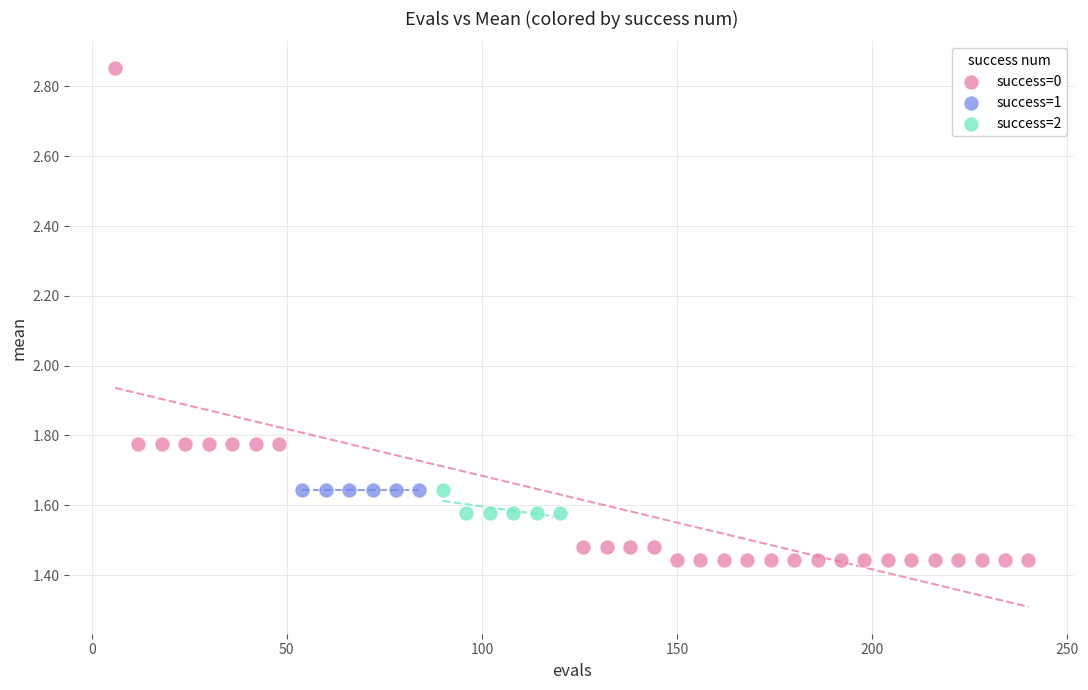

What are all the series names shown in the legend?

success=0, success=1, success=2